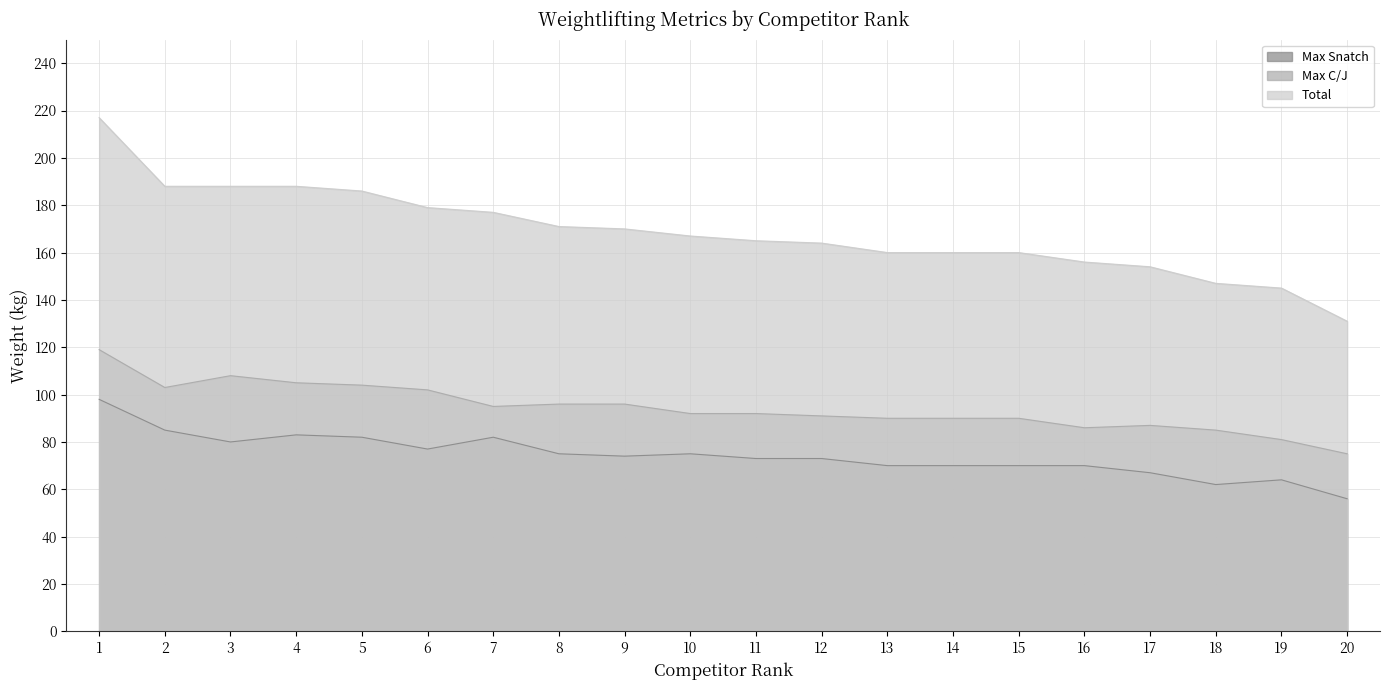

What is the value of the Max Snatch point at the 19th from the left?

64